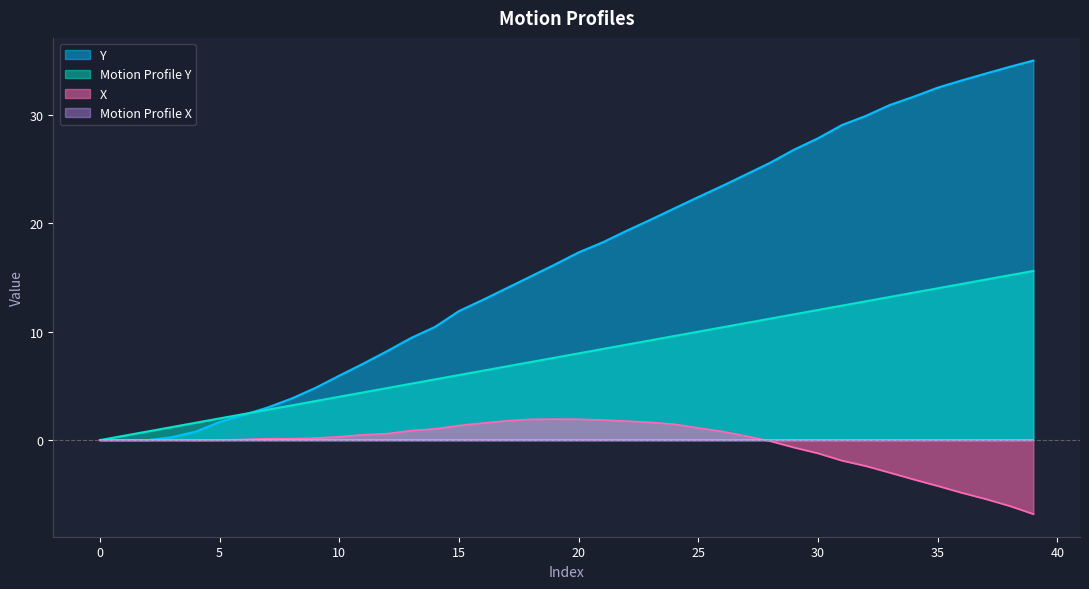

Reading left to right, transcribe all the data shown in this chart.

X: 0=0.0	1=0.0	2=0.0	3=0.0	4=-0.0	5=0.0	6=0.1	7=0.1	8=0.1	9=0.2	10=0.3	11=0.5	12=0.6	13=0.9	14=1.0	15=1.3	16=1.6	17=1.8	18=1.9	19=1.9	20=1.9	21=1.9	22=1.8	23=1.6	24=1.5	25=1.1	26=0.8	27=0.4	28=-0.1	29=-0.7	30=-1.2	31=-1.9	32=-2.4	33=-3.0	34=-3.6	35=-4.2	36=-4.9	37=-5.4	38=-6.1	39=-6.8
Y: 0=0.0	1=0.0	2=0.0	3=0.3	4=0.8	5=1.7	6=2.3	7=3.0	8=3.8	9=4.8	10=5.9	11=7.0	12=8.2	13=9.4	14=10.4	15=11.9	16=12.9	17=14.0	18=15.1	19=16.2	20=17.3	21=18.2	22=19.3	23=20.3	24=21.4	25=22.4	26=23.4	27=24.5	28=25.6	29=26.8	30=27.8	31=29.1	32=29.9	33=30.9	34=31.7	35=32.5	36=33.2	37=33.8	38=34.4	39=35.0
Motion Profile Y: 0=0.0	1=0.4	2=0.8	3=1.2	4=1.6	5=2.0	6=2.4	7=2.8	8=3.2	9=3.6	10=4.0	11=4.4	12=4.8	13=5.2	14=5.6	15=6.0	16=6.4	17=6.8	18=7.2	19=7.6	20=8.0	21=8.4	22=8.8	23=9.2	24=9.6	25=10.0	26=10.4	27=10.8	28=11.2	29=11.6	30=12.0	31=12.4	32=12.8	33=13.2	34=13.6	35=14.0	36=14.4	37=14.8	38=15.2	39=15.6